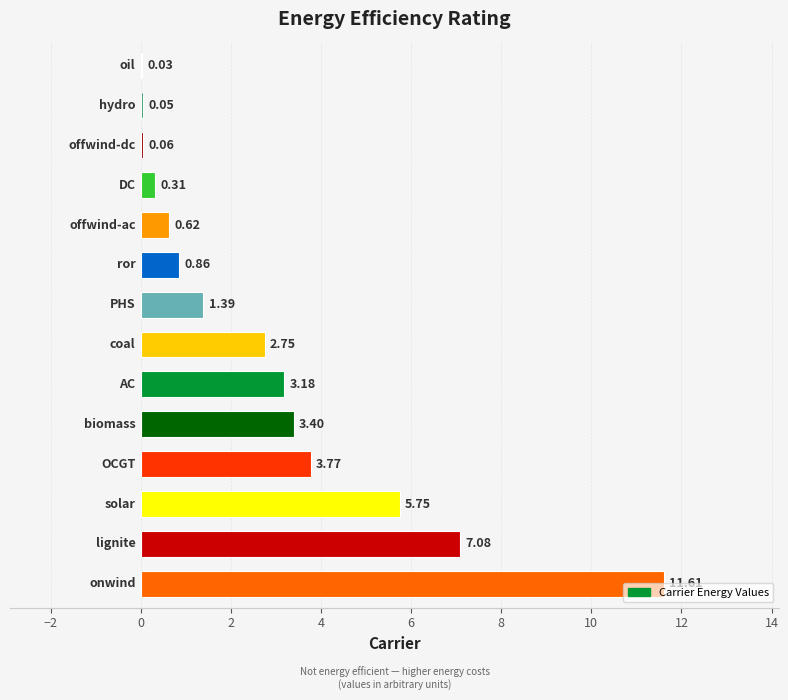

What is the sum of all values?

40.9